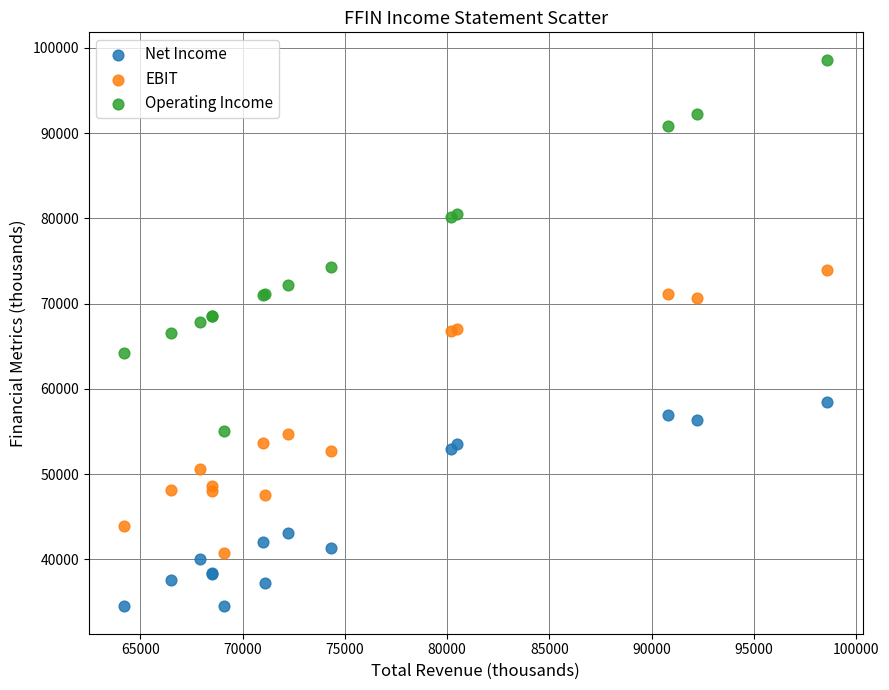

Which series has the largest Y range (max minus min)?

Operating Income